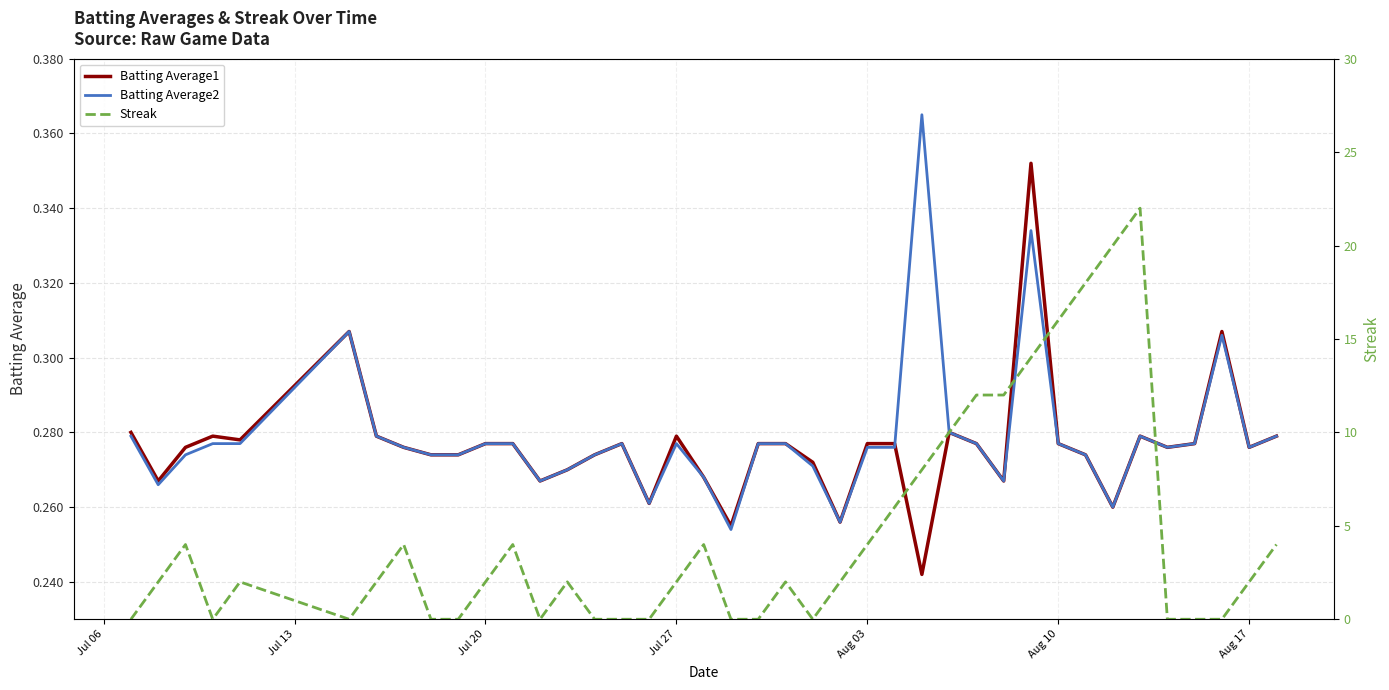

In Batting Average2, how many points are higher than both neighbors (excluding endpoints)?

7